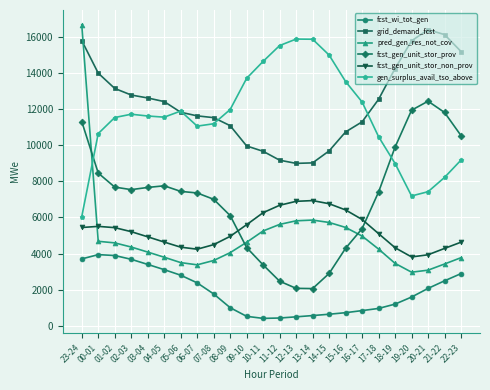

True or false: grid_demand_fcst and pred_gen_res_not_cov cross at least once.

True